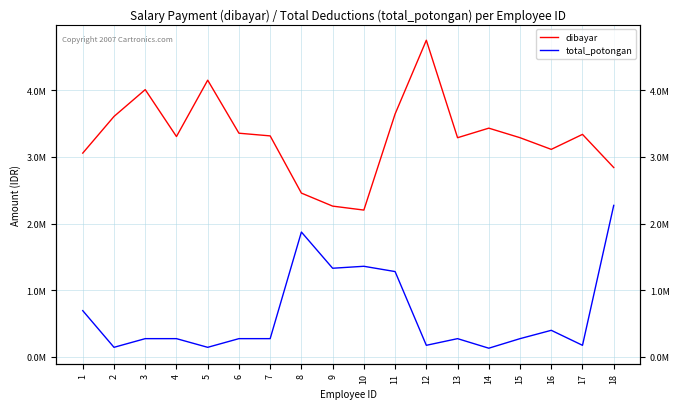

Which series has the widest spread of values?

dibayar